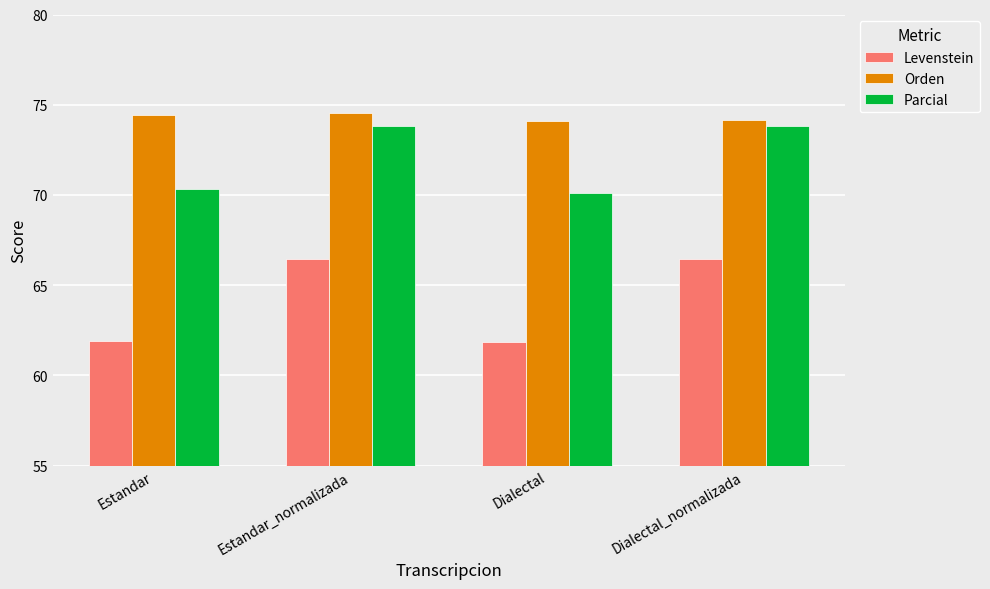

What is the minimum value shown in the chart?

61.9